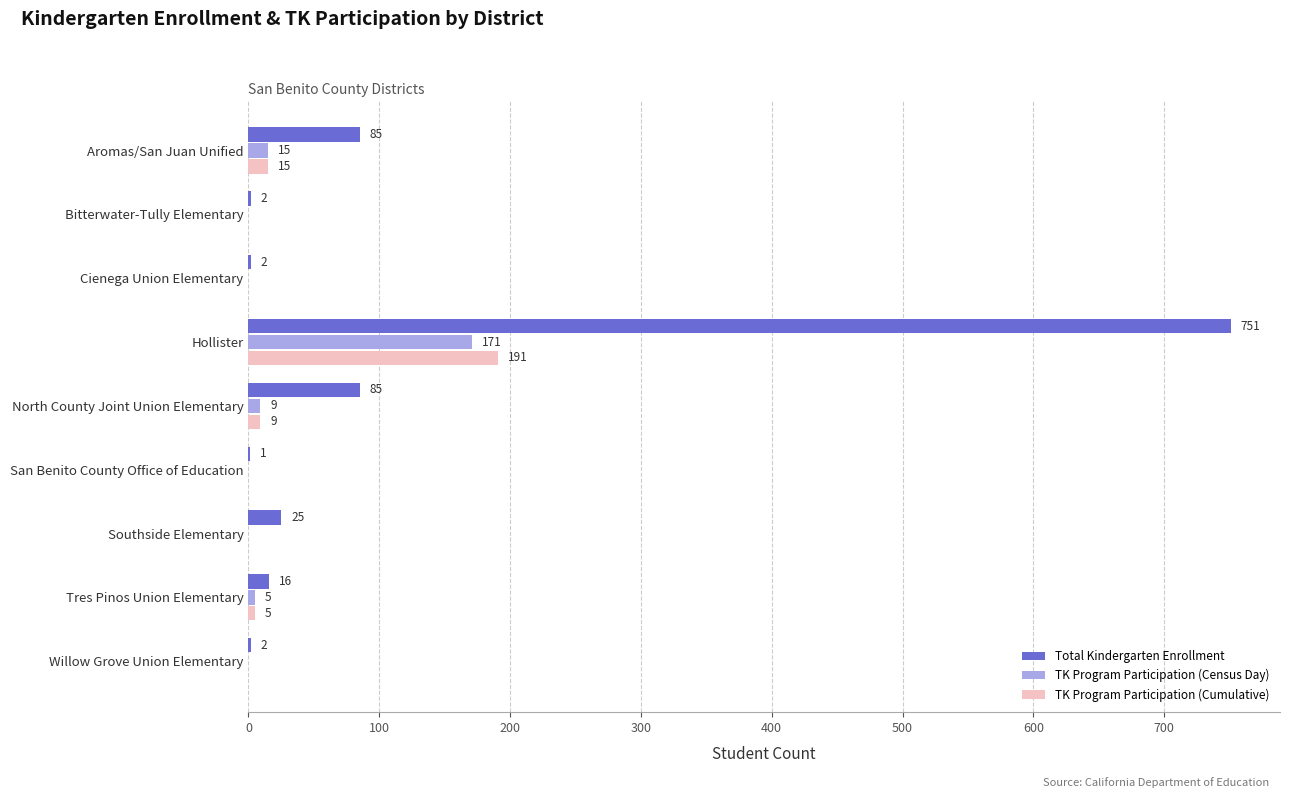

What is the sum of all Total Kindergarten Enrollment values?

969